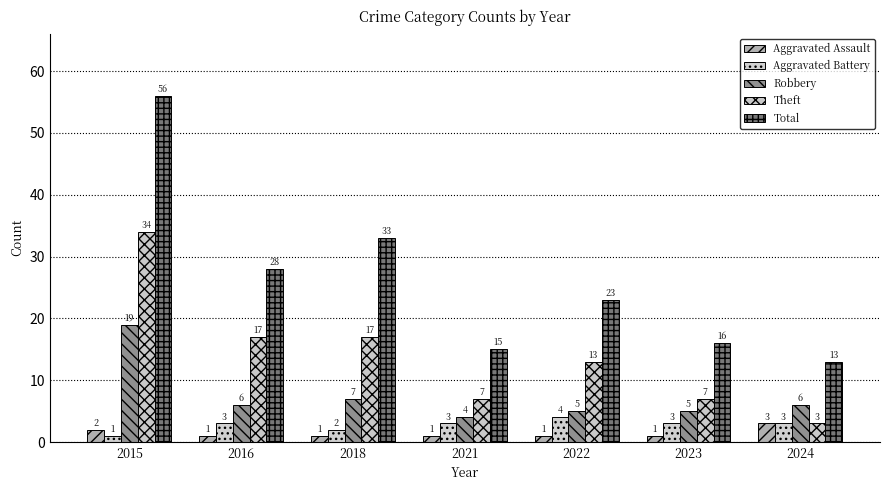

The value of Robbery at 2021 is 7. True or false?

False